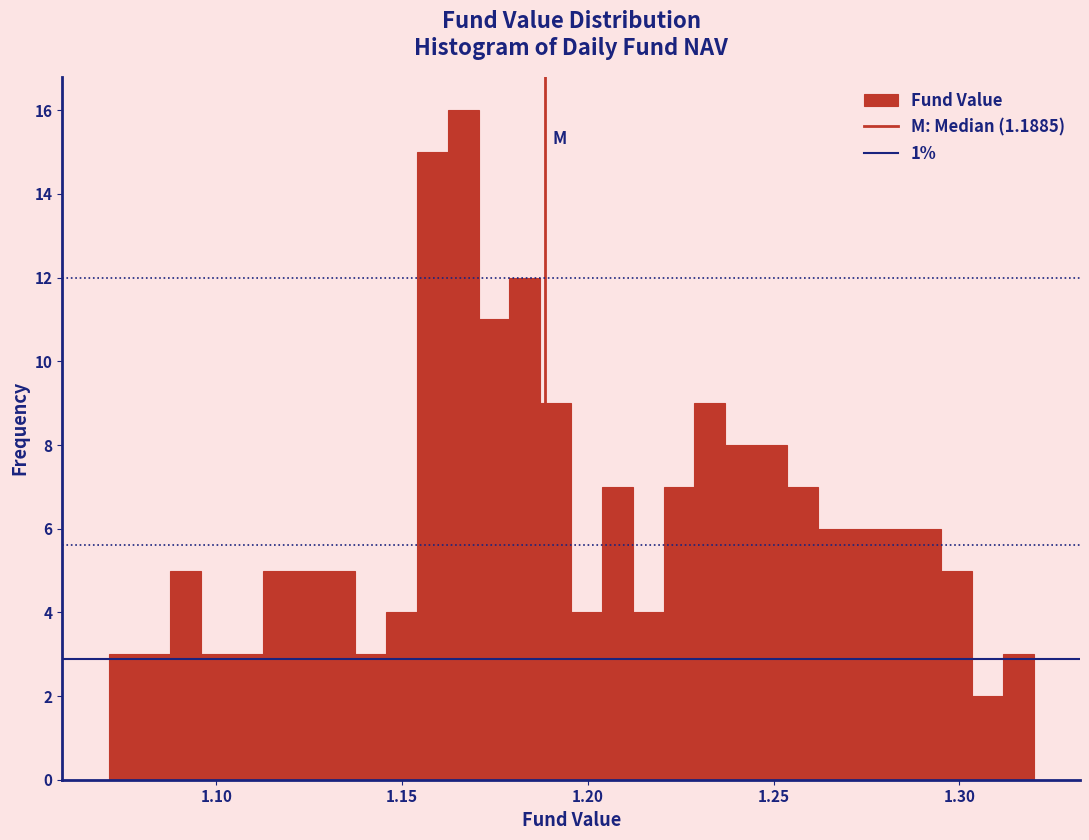

Read against the x-axis, roughly where is the centre of the tallest bar?

1.165